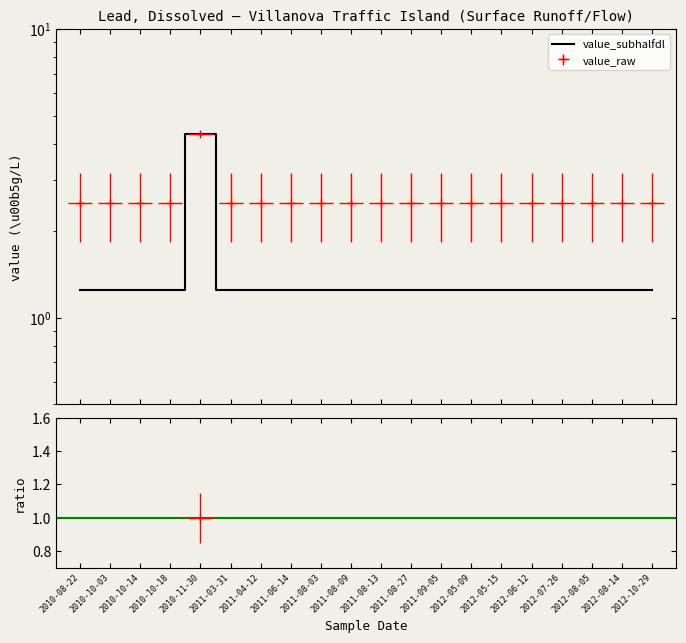

The value of value_subhalfdl at 2012-07-26 is 1.7. True or false?

False